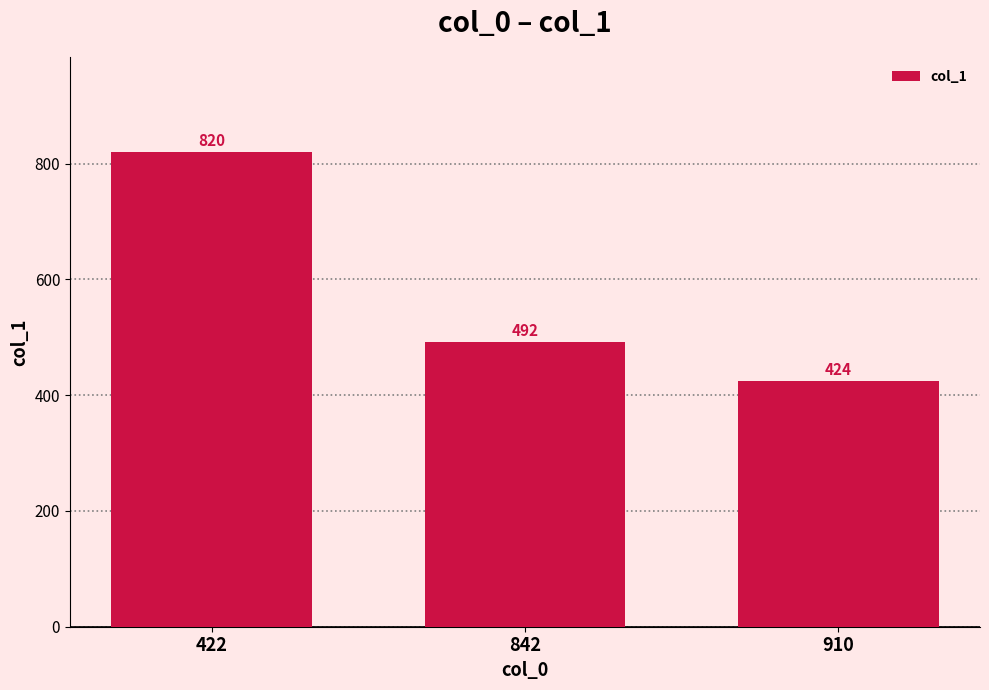

List the labels in order of value, largest first.

422, 842, 910